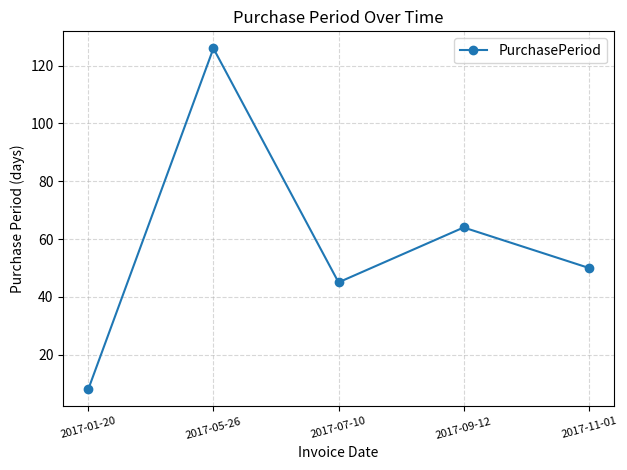

How many lines are shown in the chart?

1